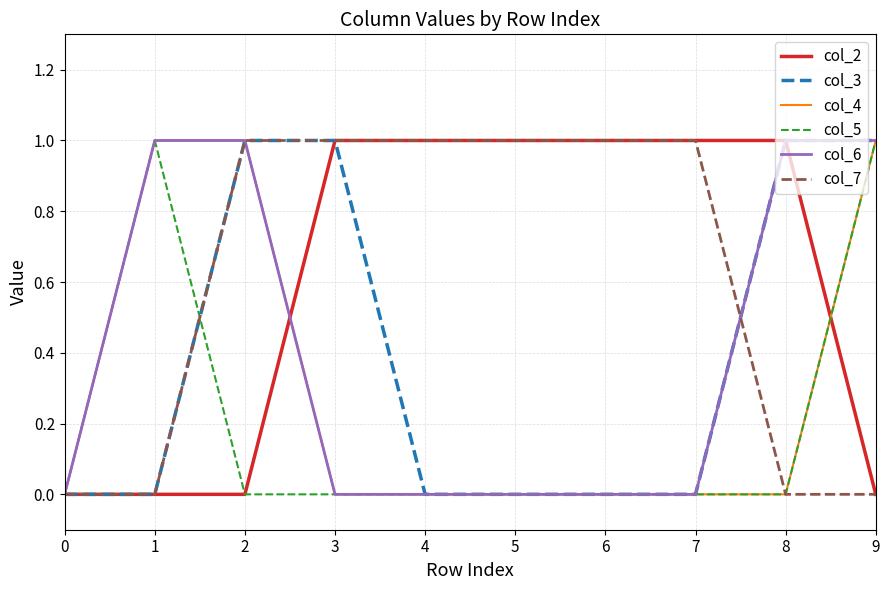

The value of col_7 at 8 is 0. True or false?

True